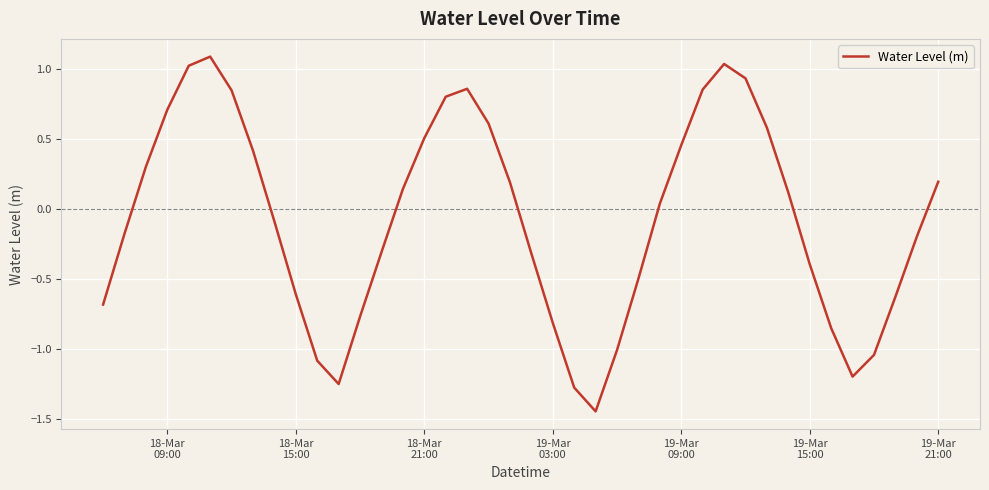

What is the greatest value displayed?

1.1